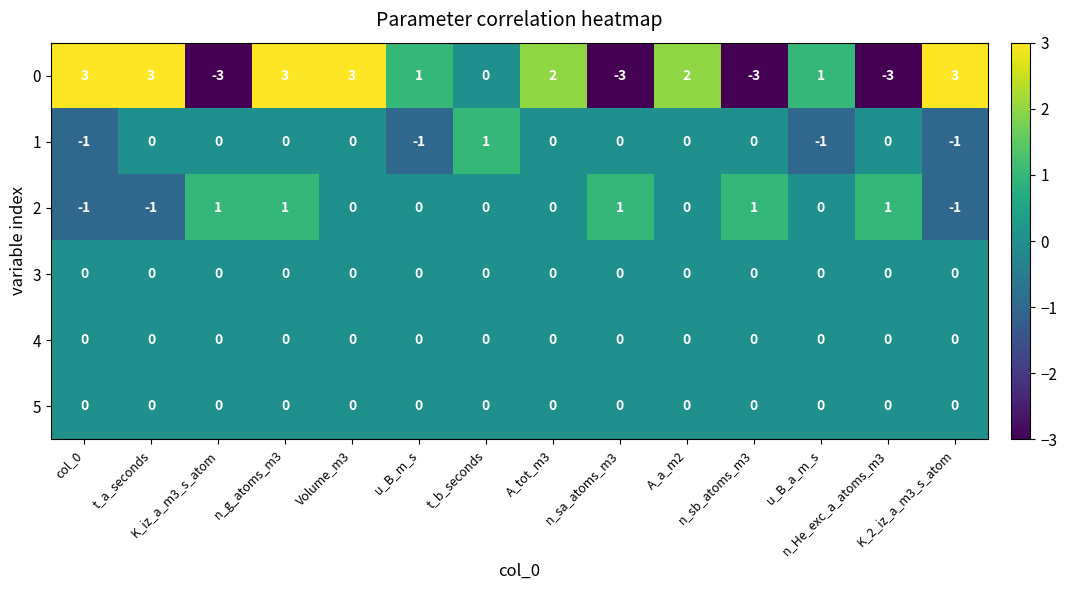

What is the maximum value shown in the chart?

3